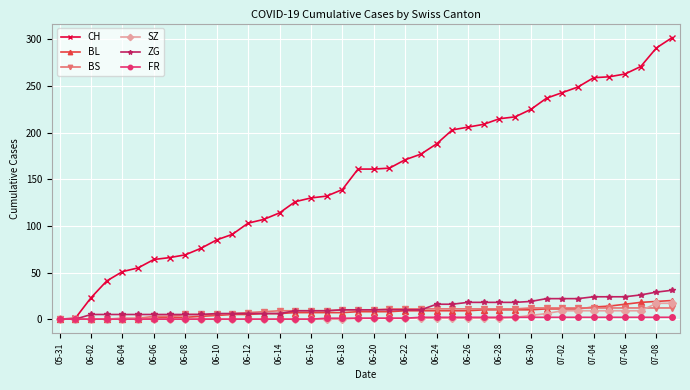

Which series has the widest spread of values?

CH